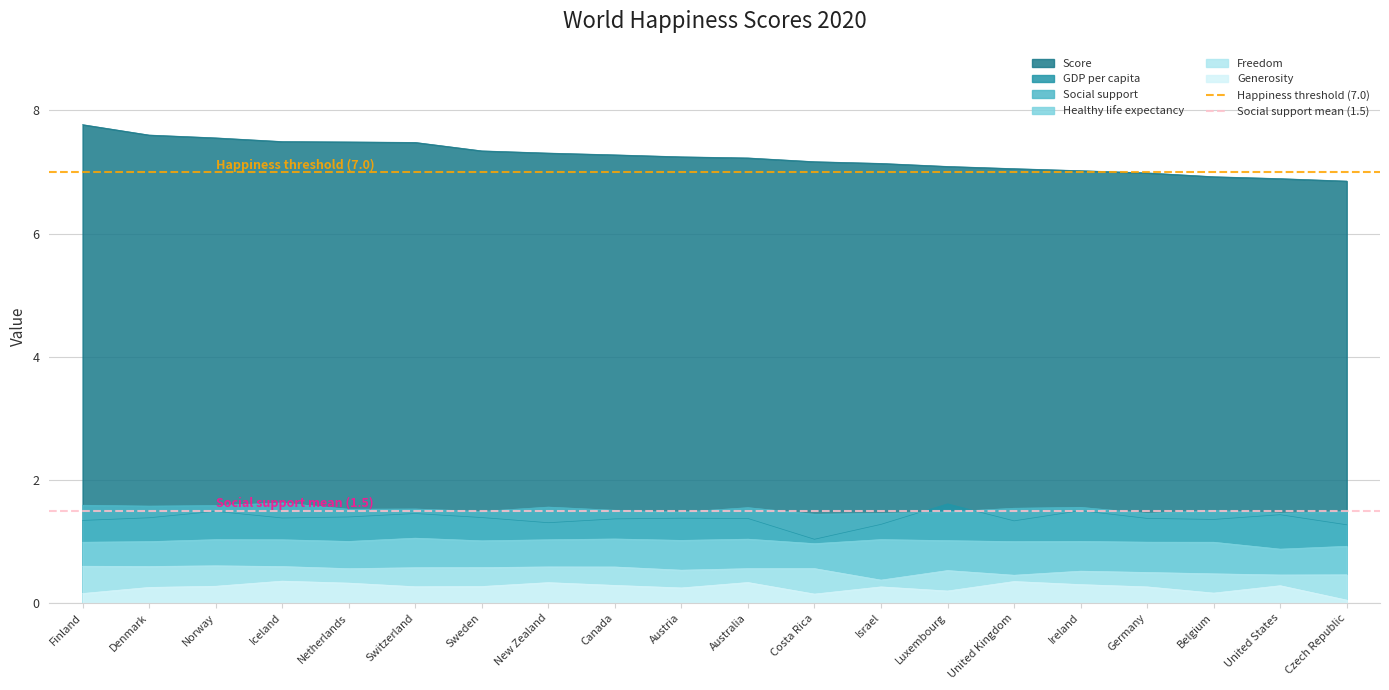

Which has a higher value, Finland or Denmark?

Finland